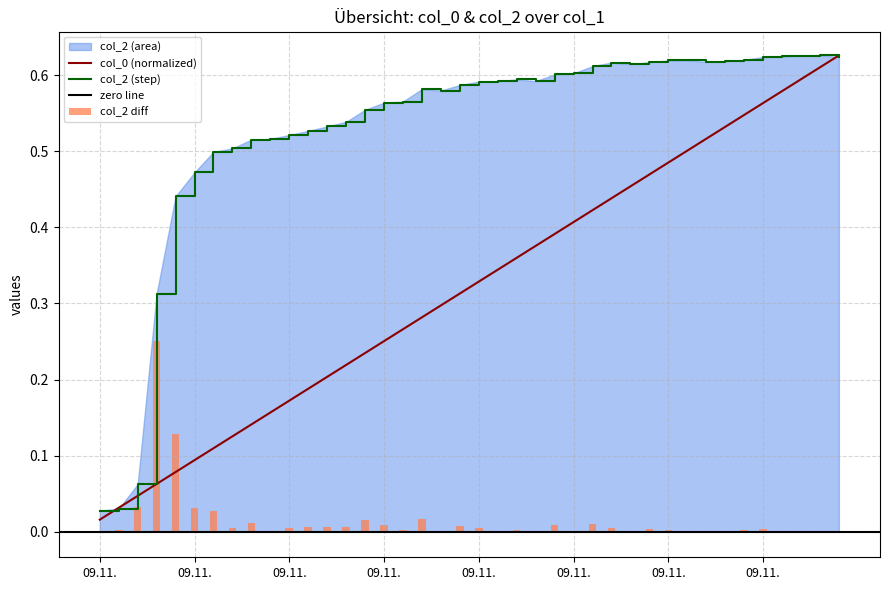

At which label does col_0 reach its minimum?

09.11.